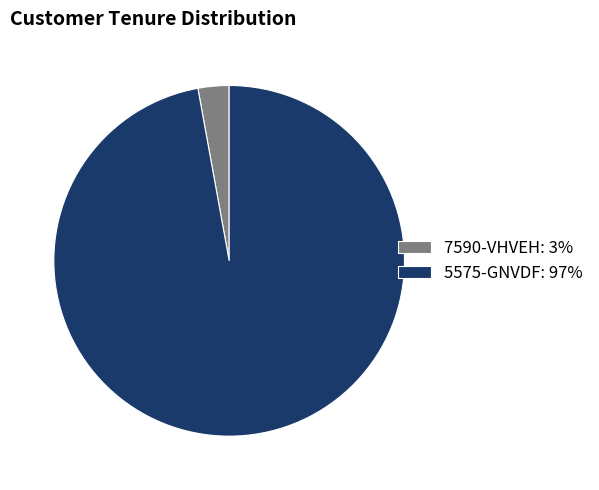

Is 7590-VHVEH the majority of the pie?

No